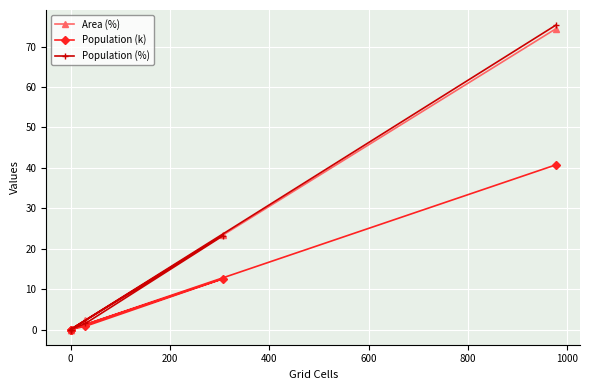

How many lines are shown in the chart?

3